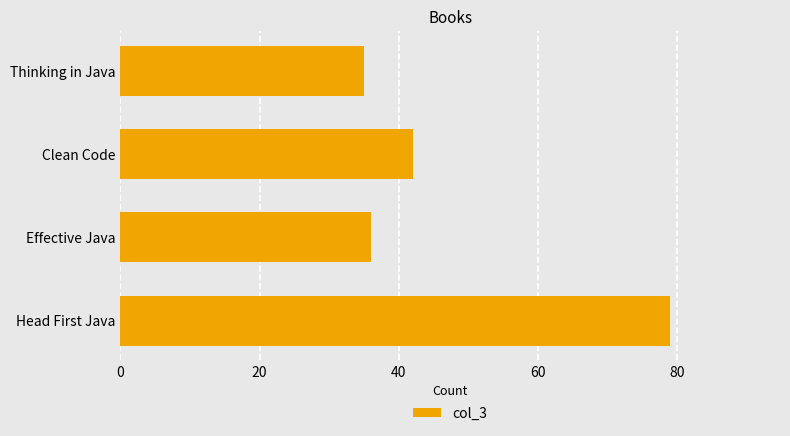

What is the average value?

48